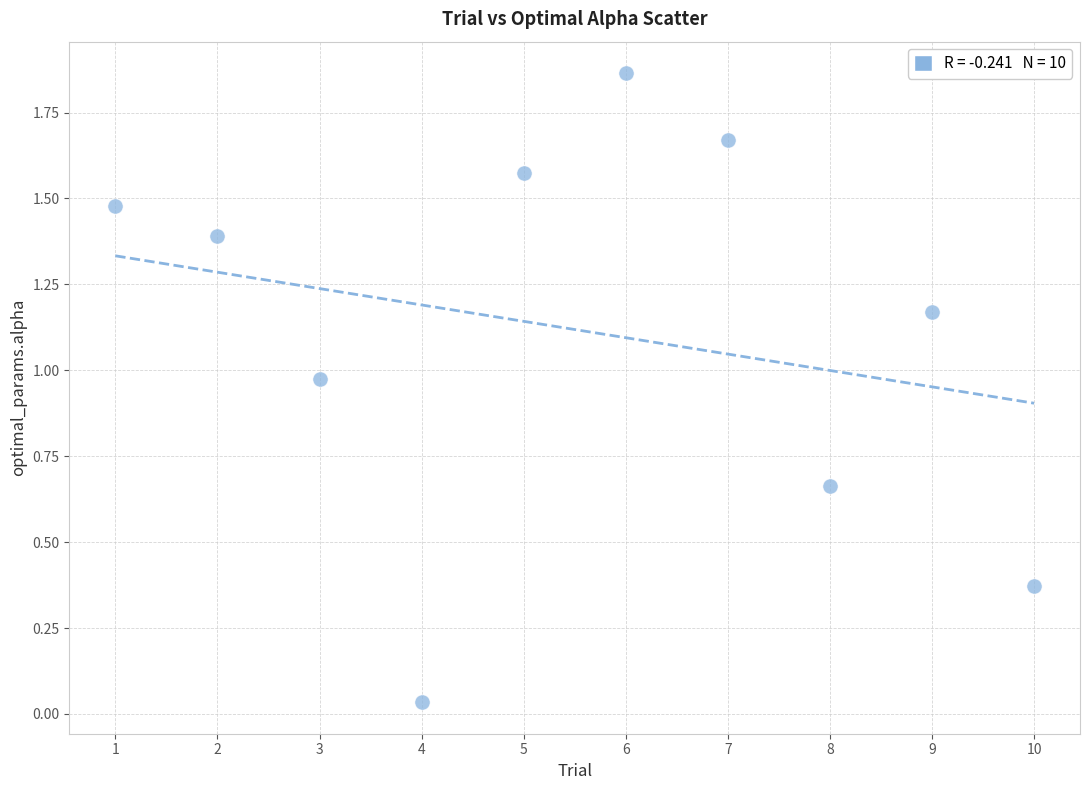

What is the average Y value?

1.1